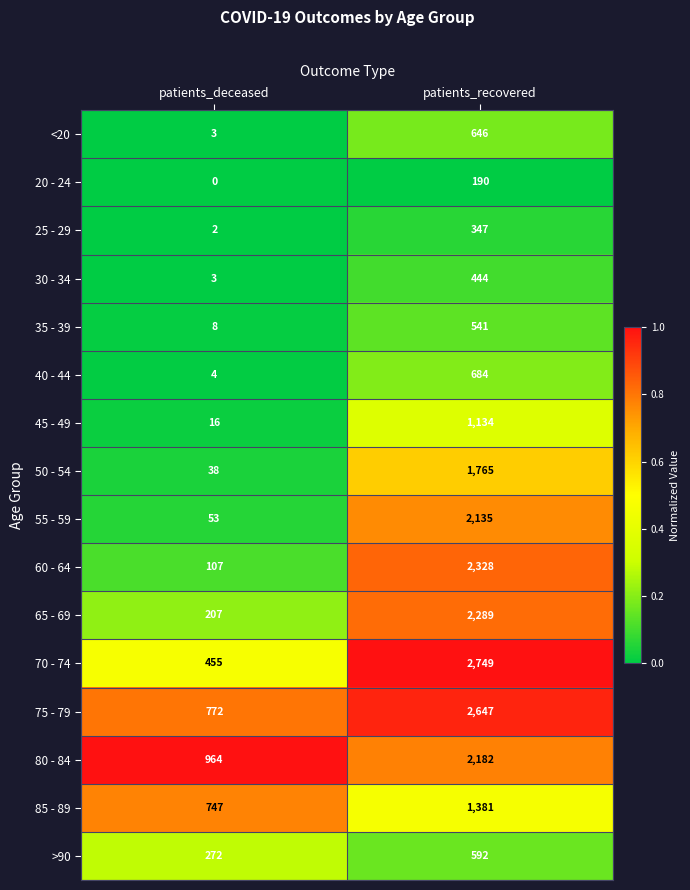

List the series in order of their peak value, highest first.

70 - 74, 75 - 79, 60 - 64, 65 - 69, 80 - 84, 55 - 59, 50 - 54, 85 - 89, 45 - 49, 40 - 44, <20, >90, 35 - 39, 30 - 34, 25 - 29, 20 - 24